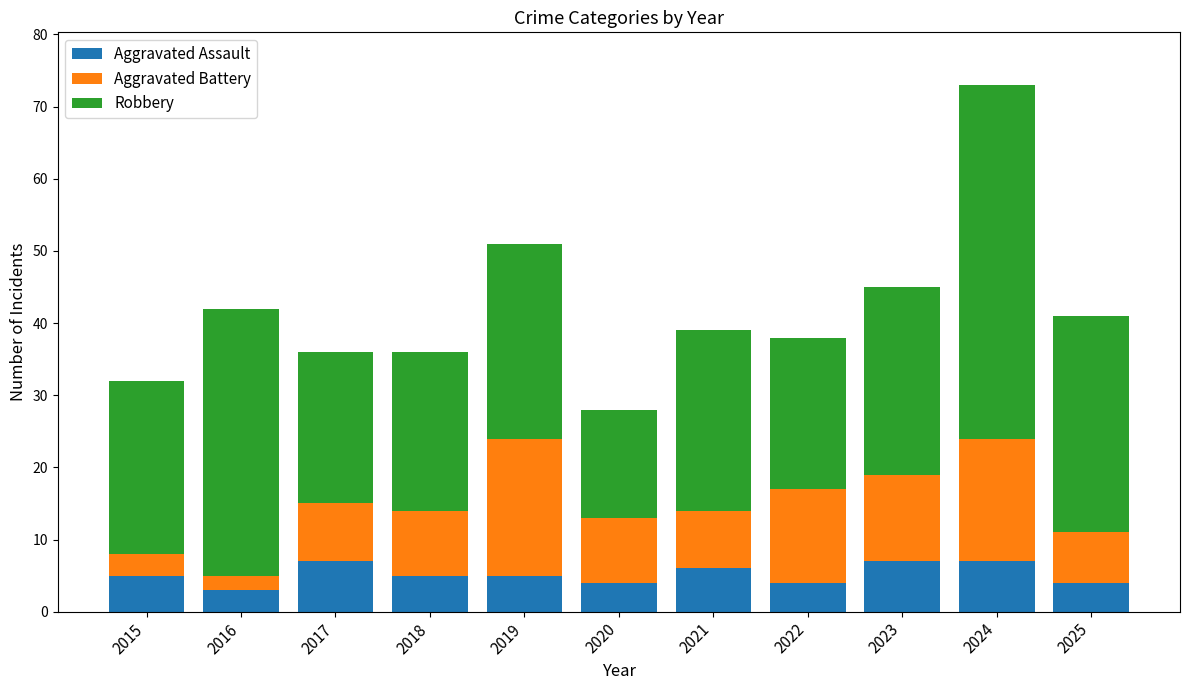

The Aggravated Assault series shows 4 at 2020. True or false?

True